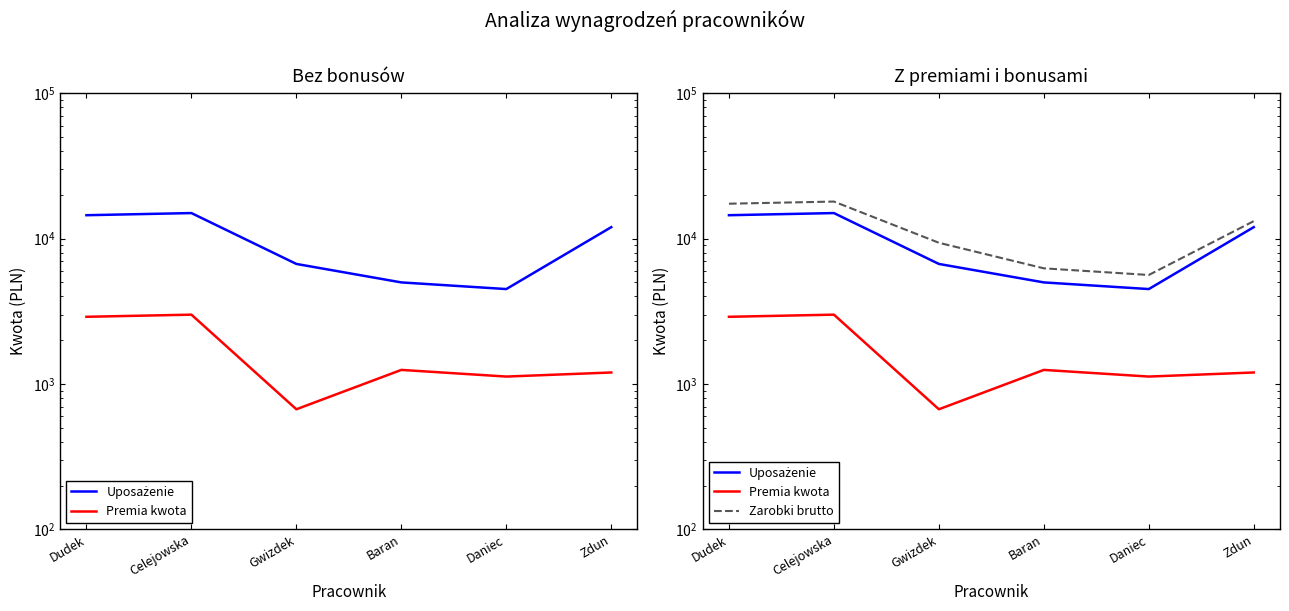

Rank the categories by Premia kwota value from lowest to highest.

Gwizdek, Daniec, Zdun, Baran, Dudek, Celejowska